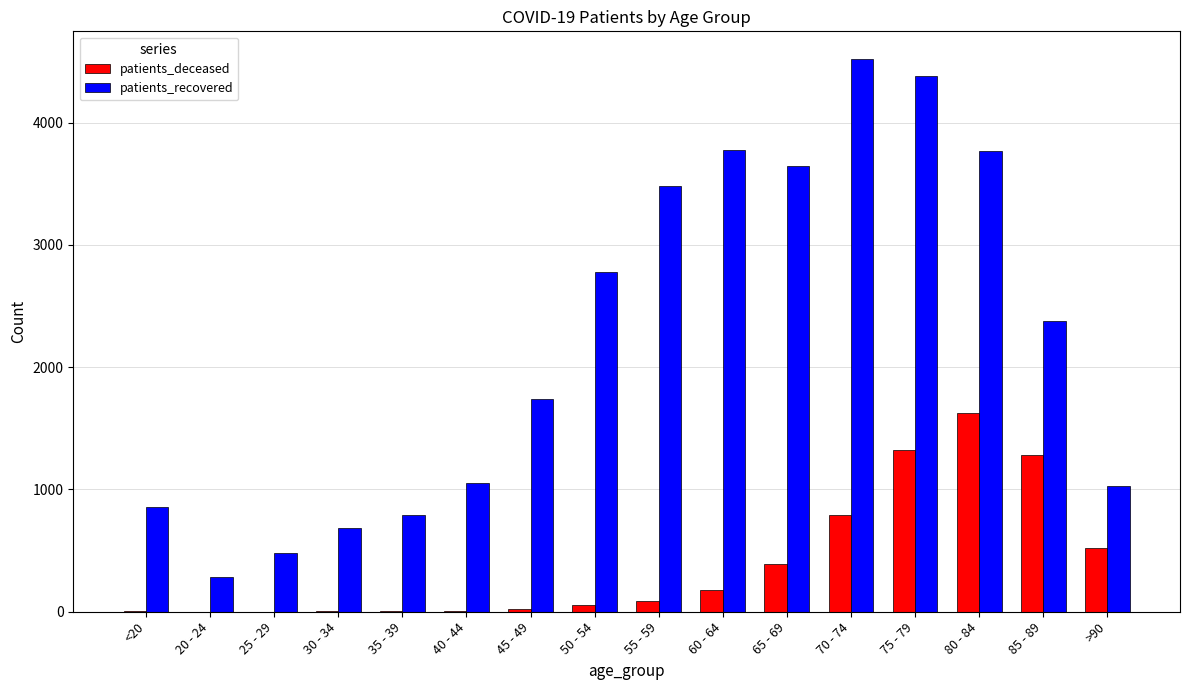

Which category has the highest value across all series?

70 - 74